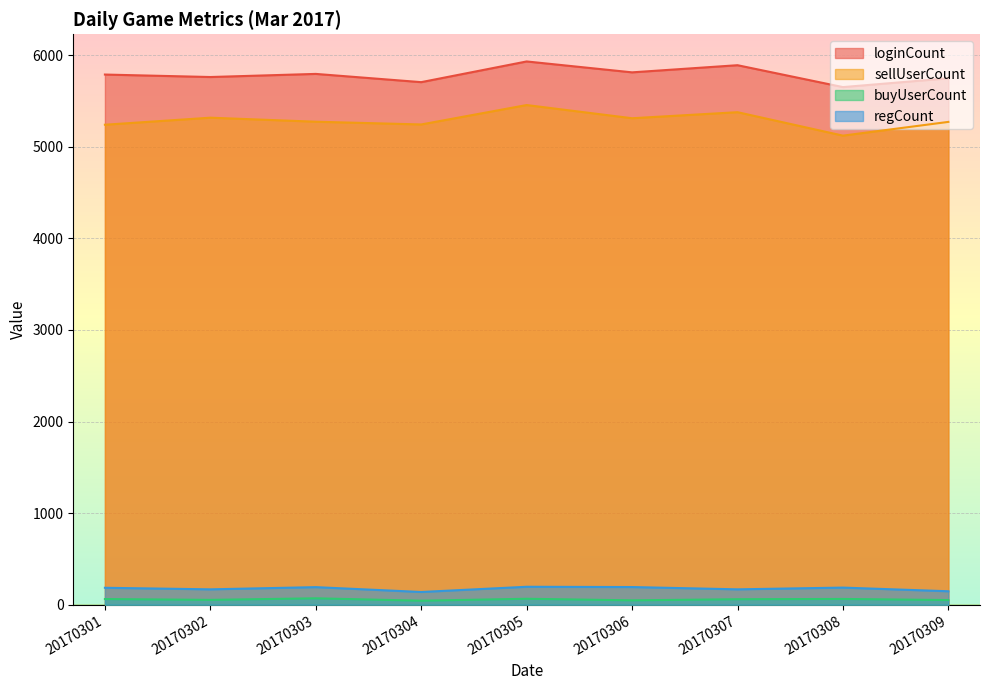

Rank the categories by sellUserCount value from lowest to highest.

20170308, 20170301, 20170304, 20170309, 20170303, 20170306, 20170302, 20170307, 20170305